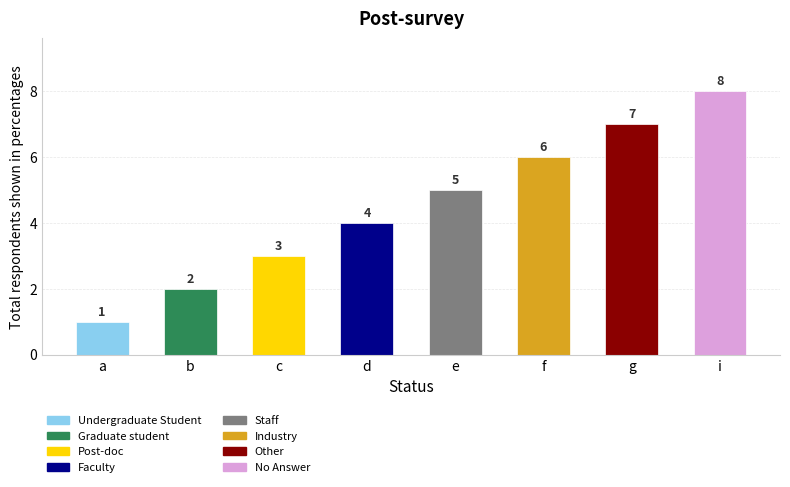

Are the bars horizontal?

No